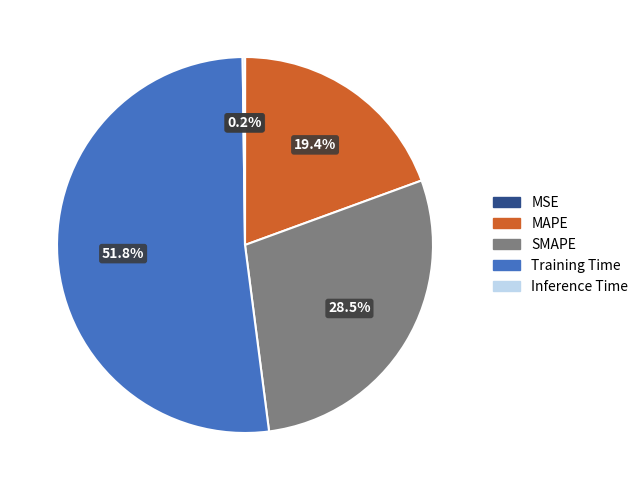

Is there any slice that represents more than half of the pie?

Yes